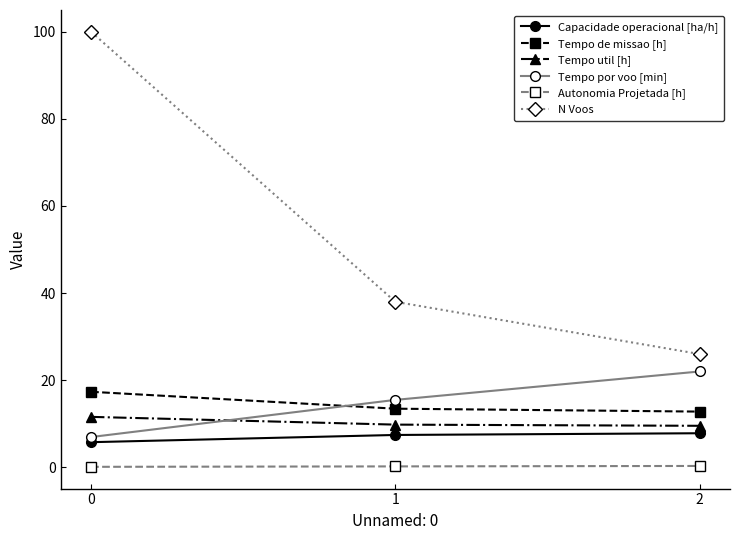

Rank the categories by Tempo por voo [min] value from lowest to highest.

0, 1, 2